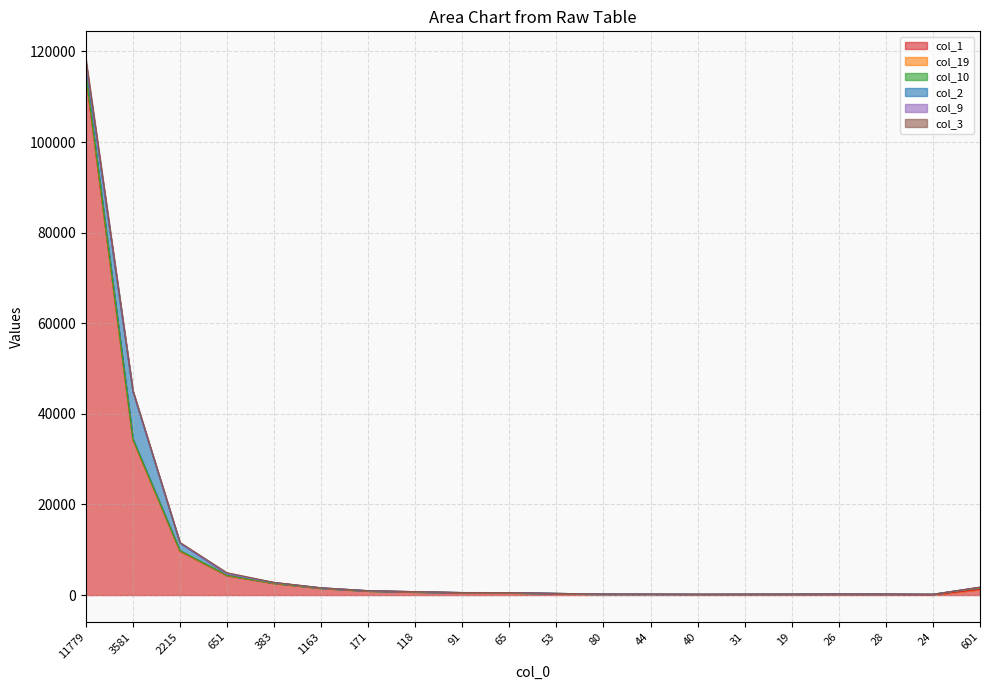

At which label does col_19 first exceed 52?

11779